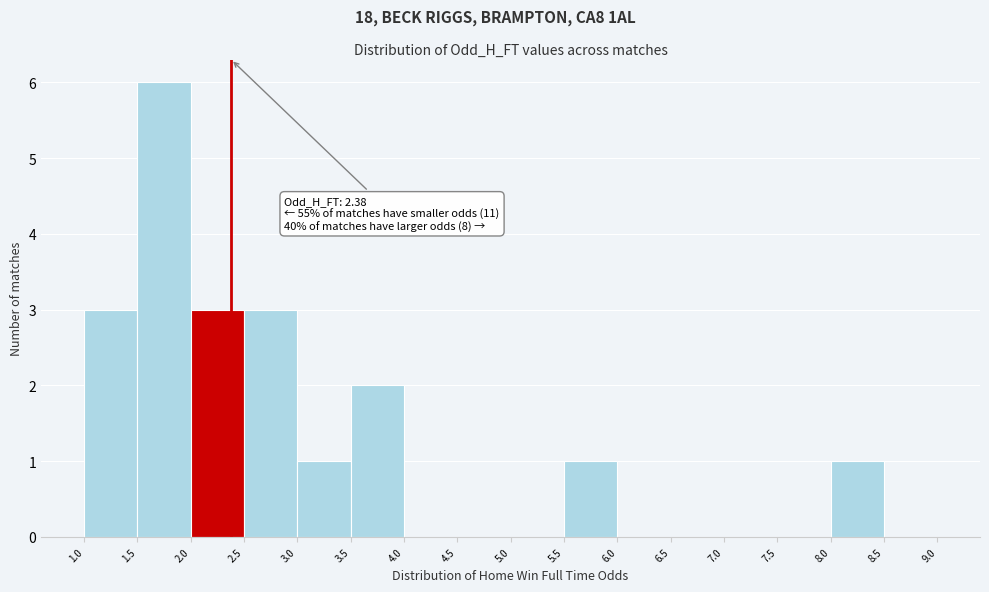

Which range on the x-axis has the tallest bar?

1.5 to 2.0